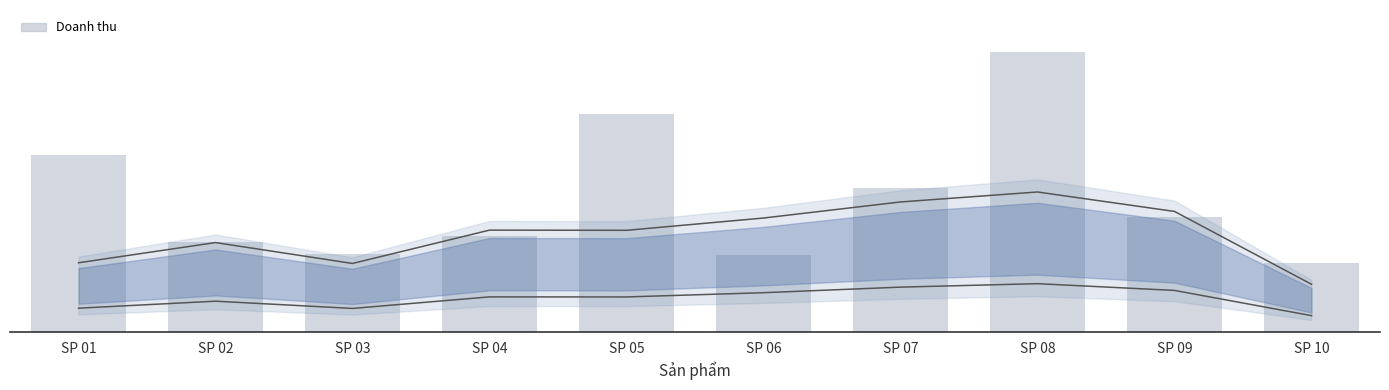

At which label does the data first exceed 240?

SP 01